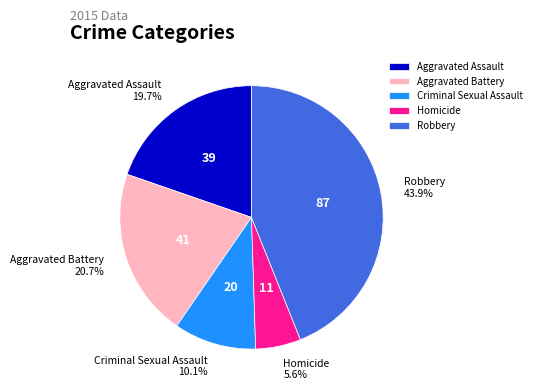

Between Aggravated Battery and Homicide, which is larger?

Aggravated Battery